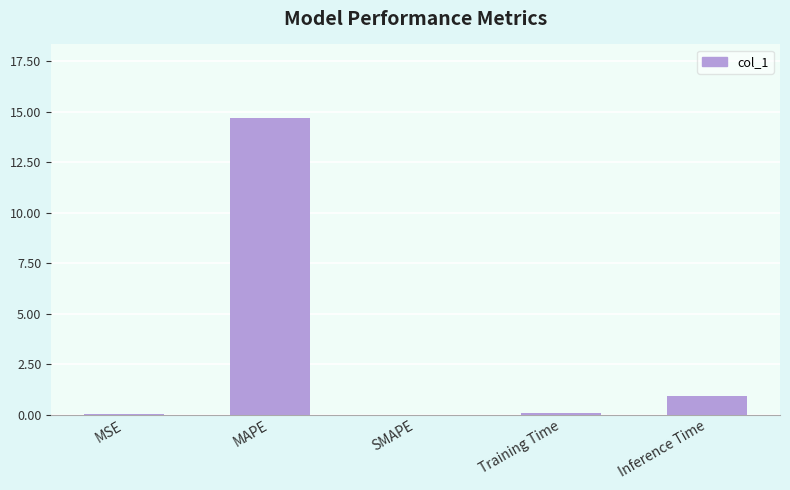

Where is the data nearest to the value 7?

Inference Time